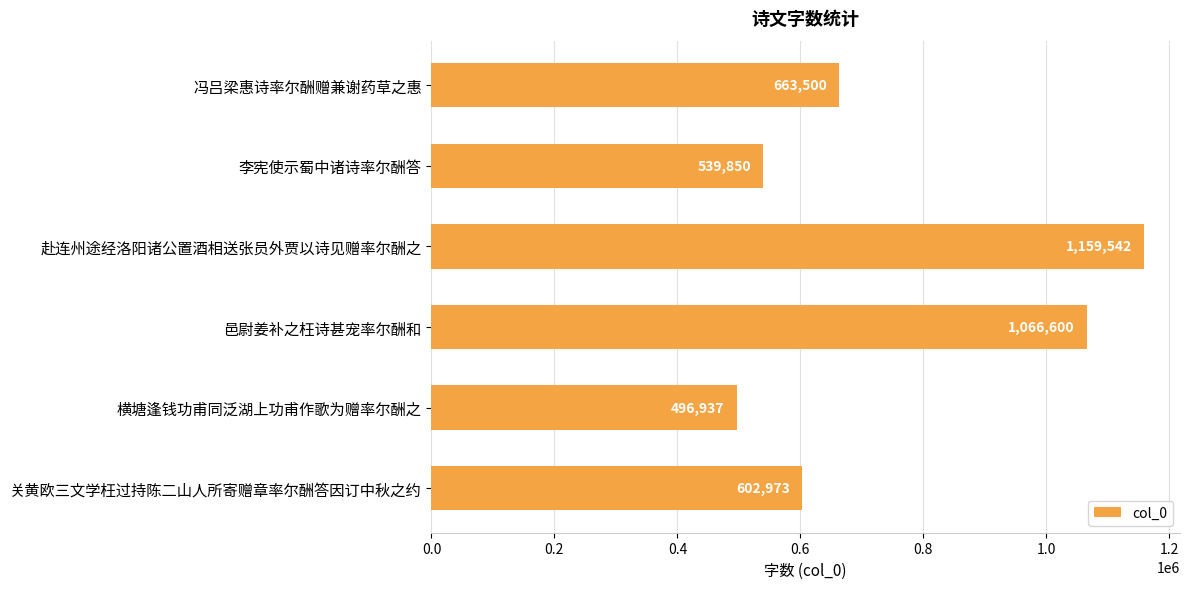

What is the difference between the maximum and minimum values?

662605